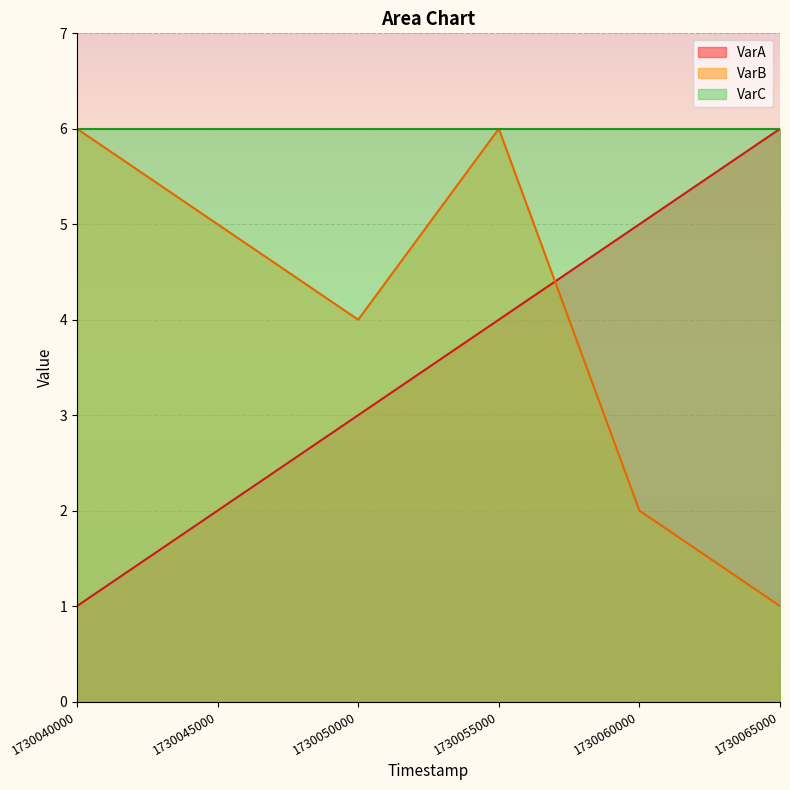

How many lines are shown in the chart?

3